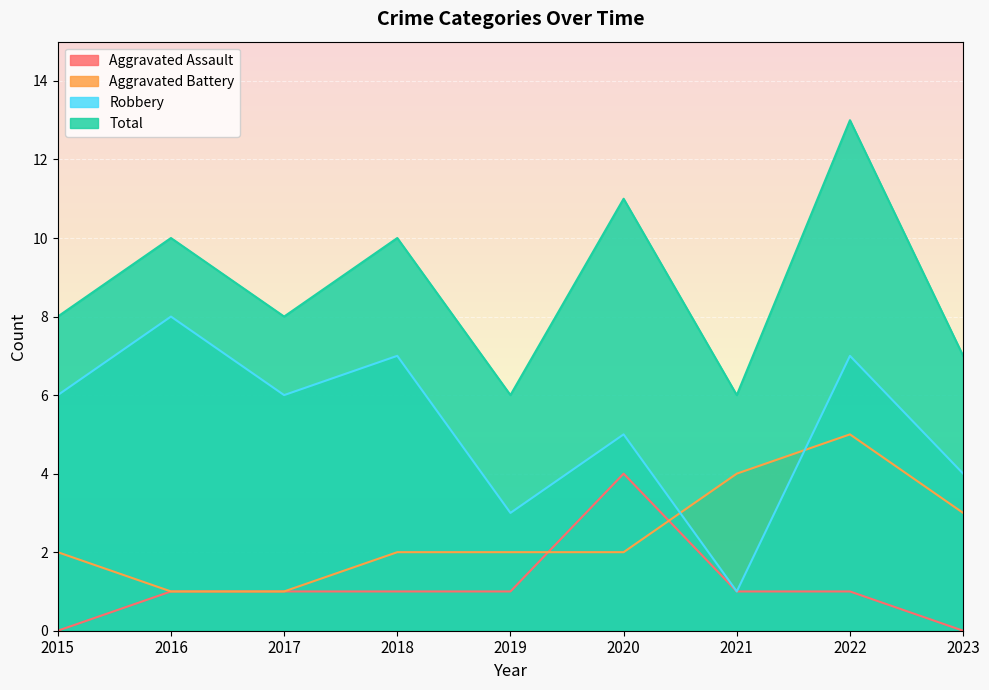

Which label corresponds to the smallest value in the chart?

2015